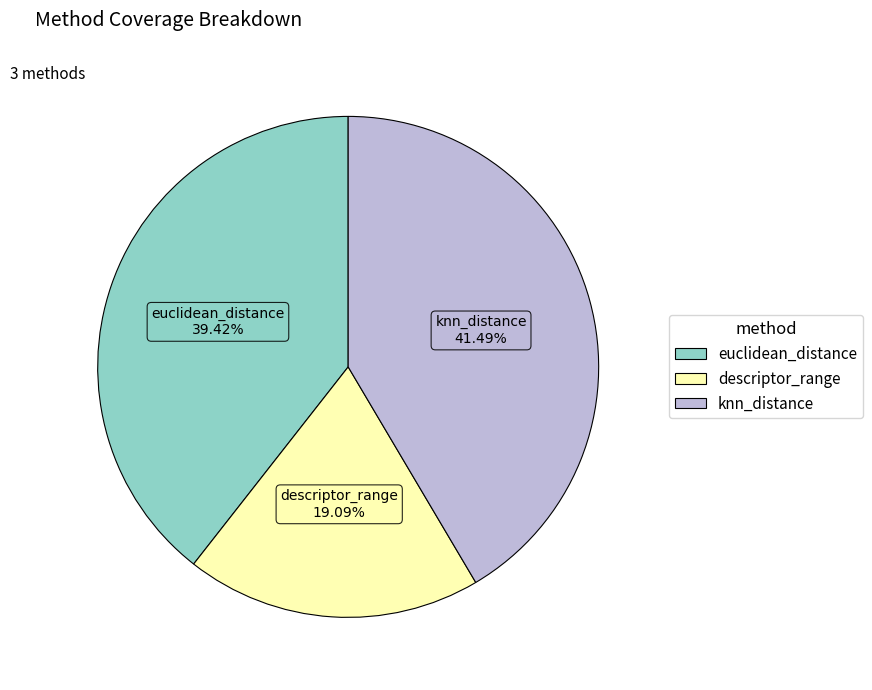

Rank the categories by value from lowest to highest.

descriptor_range, euclidean_distance, knn_distance